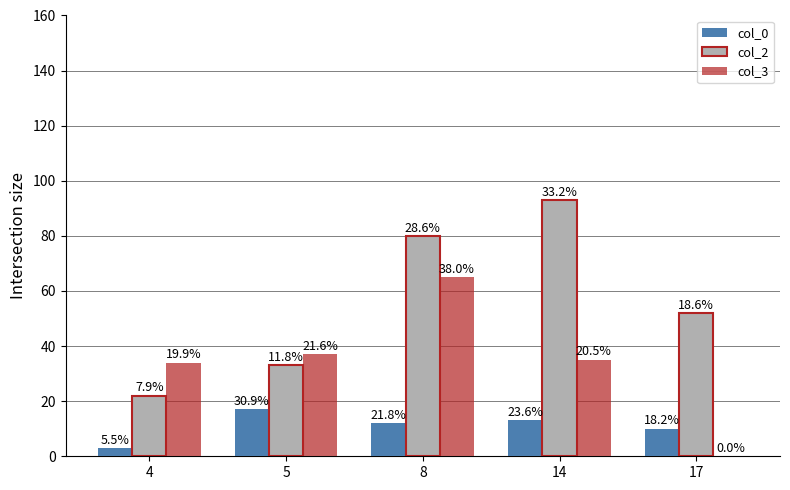

Which series has the widest spread of values?

col_2